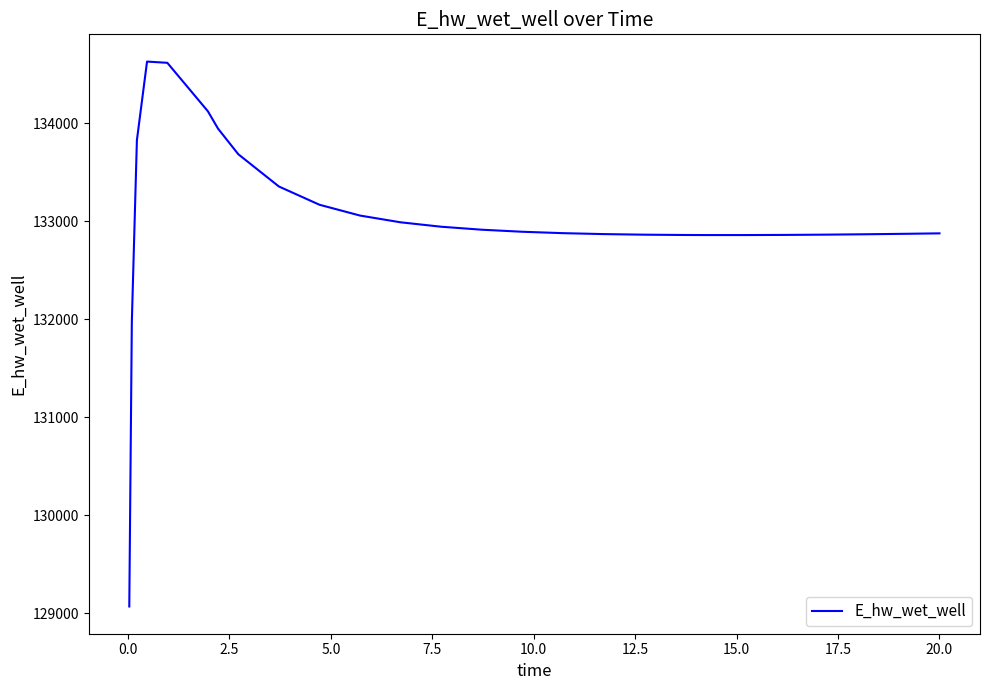

What is the maximum value shown in the chart?

134628.6